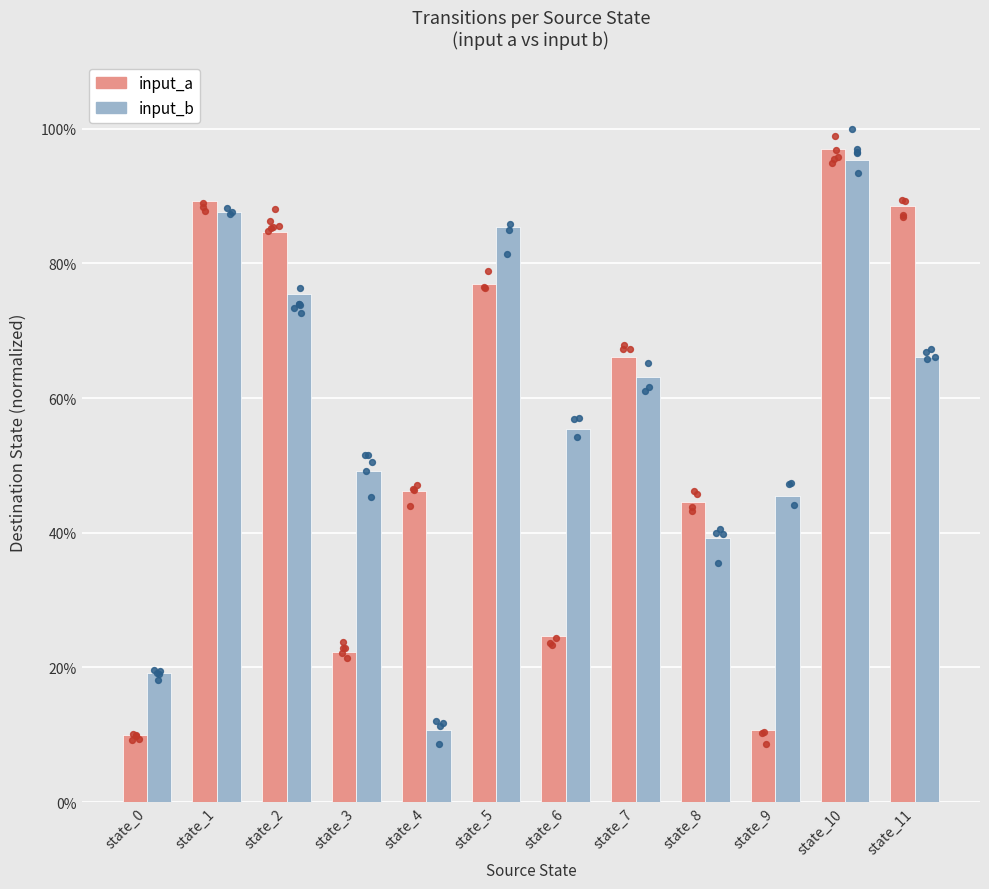

Which series contains the lowest Y value?

input_a